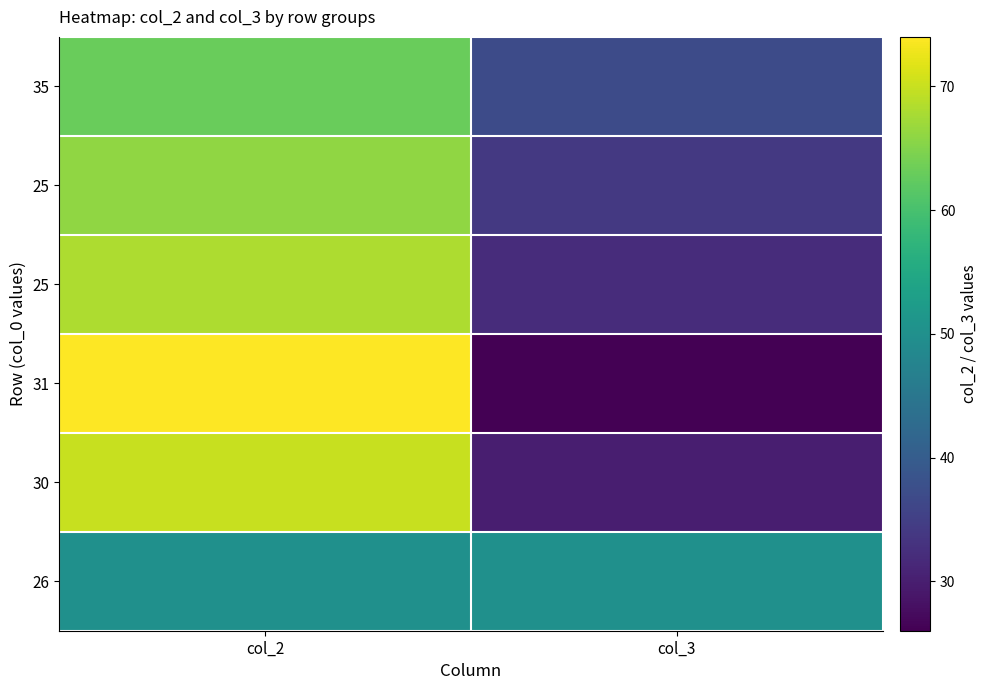

Which has a higher value, col_2 or col_3?

col_2